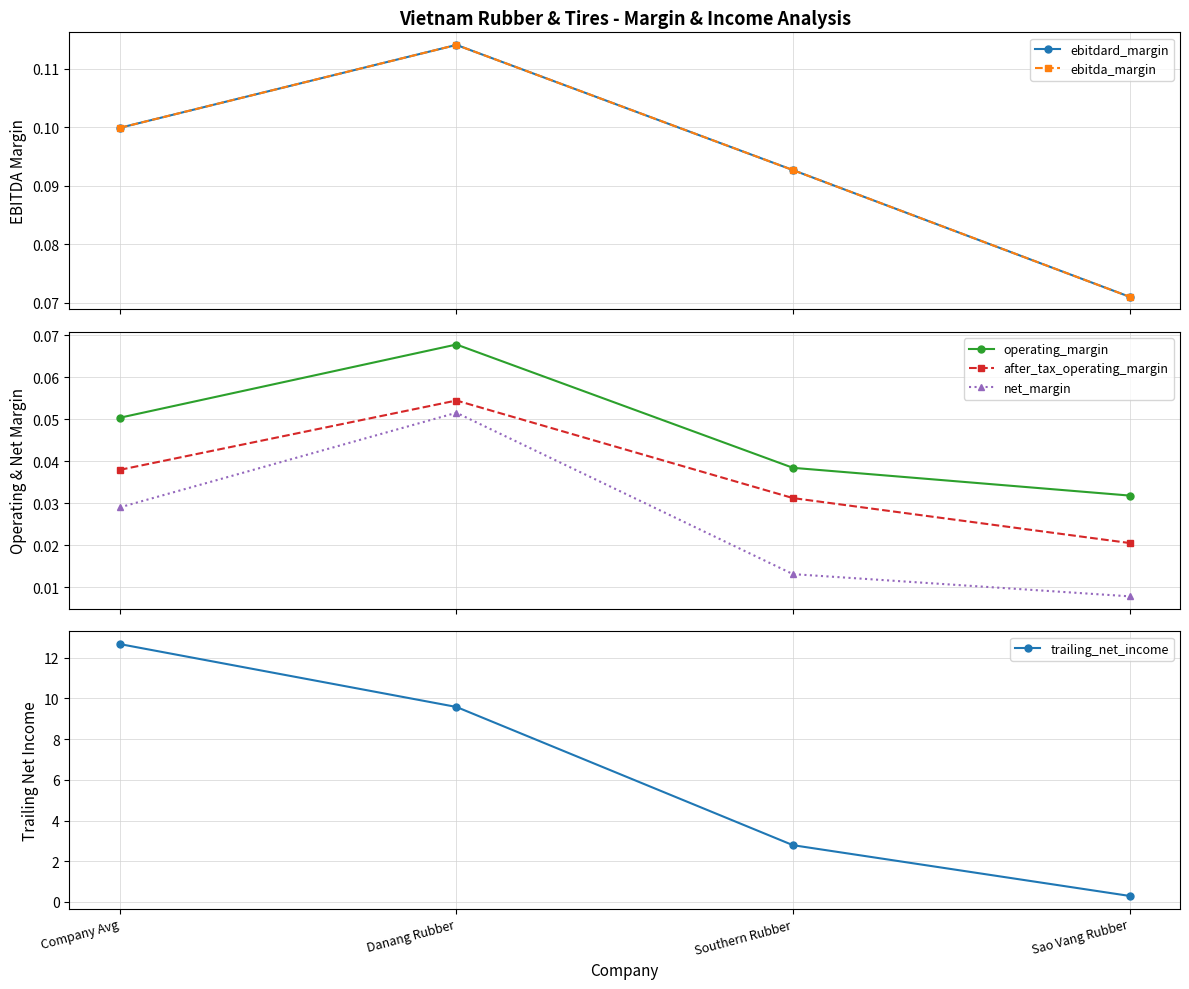

How many data points does each series have?

4